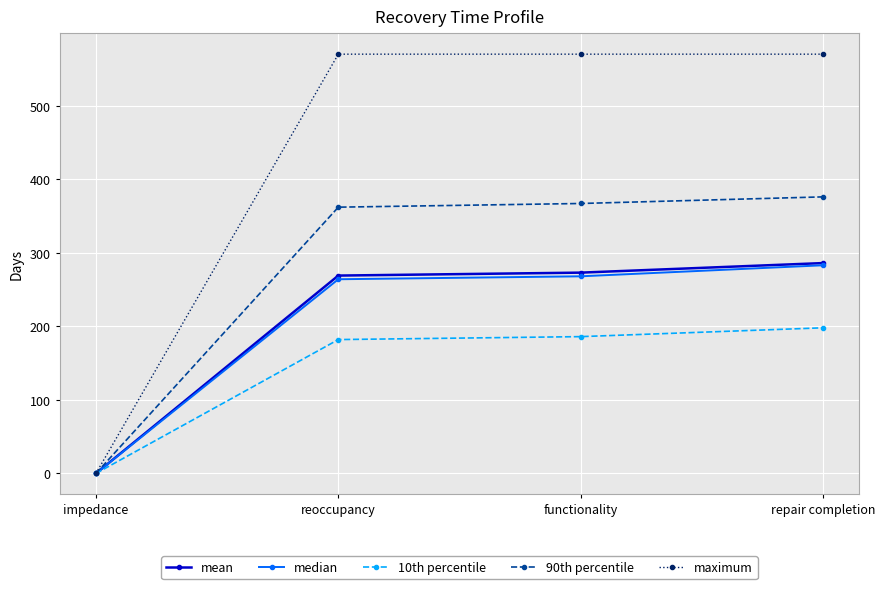

Does the chart display data point markers on the line(s)?

Yes